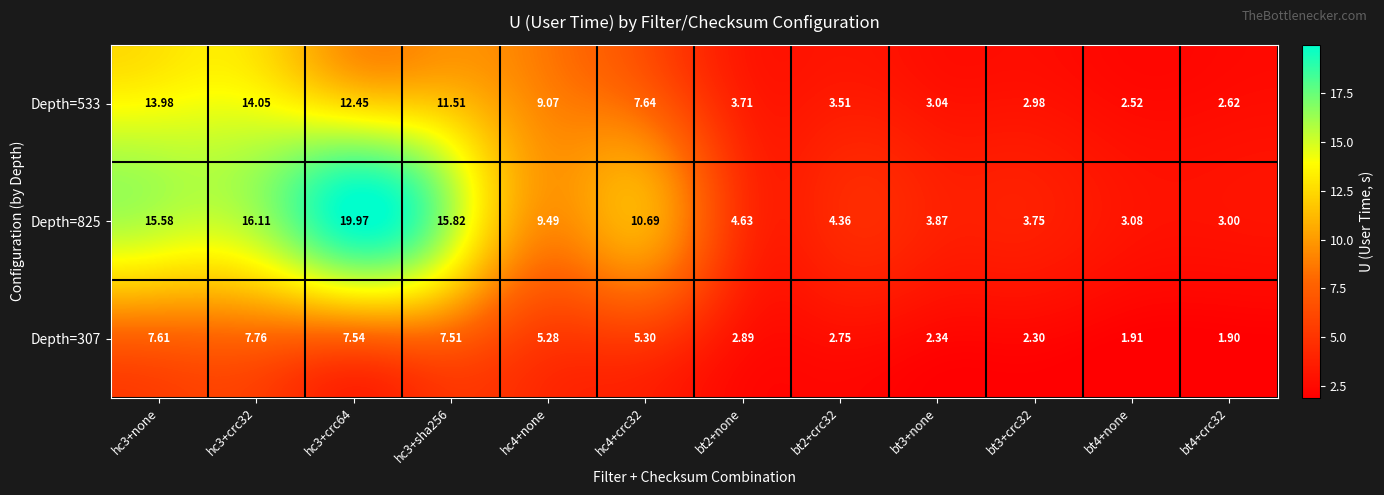

Rank the series by their maximum value, from lowest to highest.

Depth=307, Depth=533, Depth=825